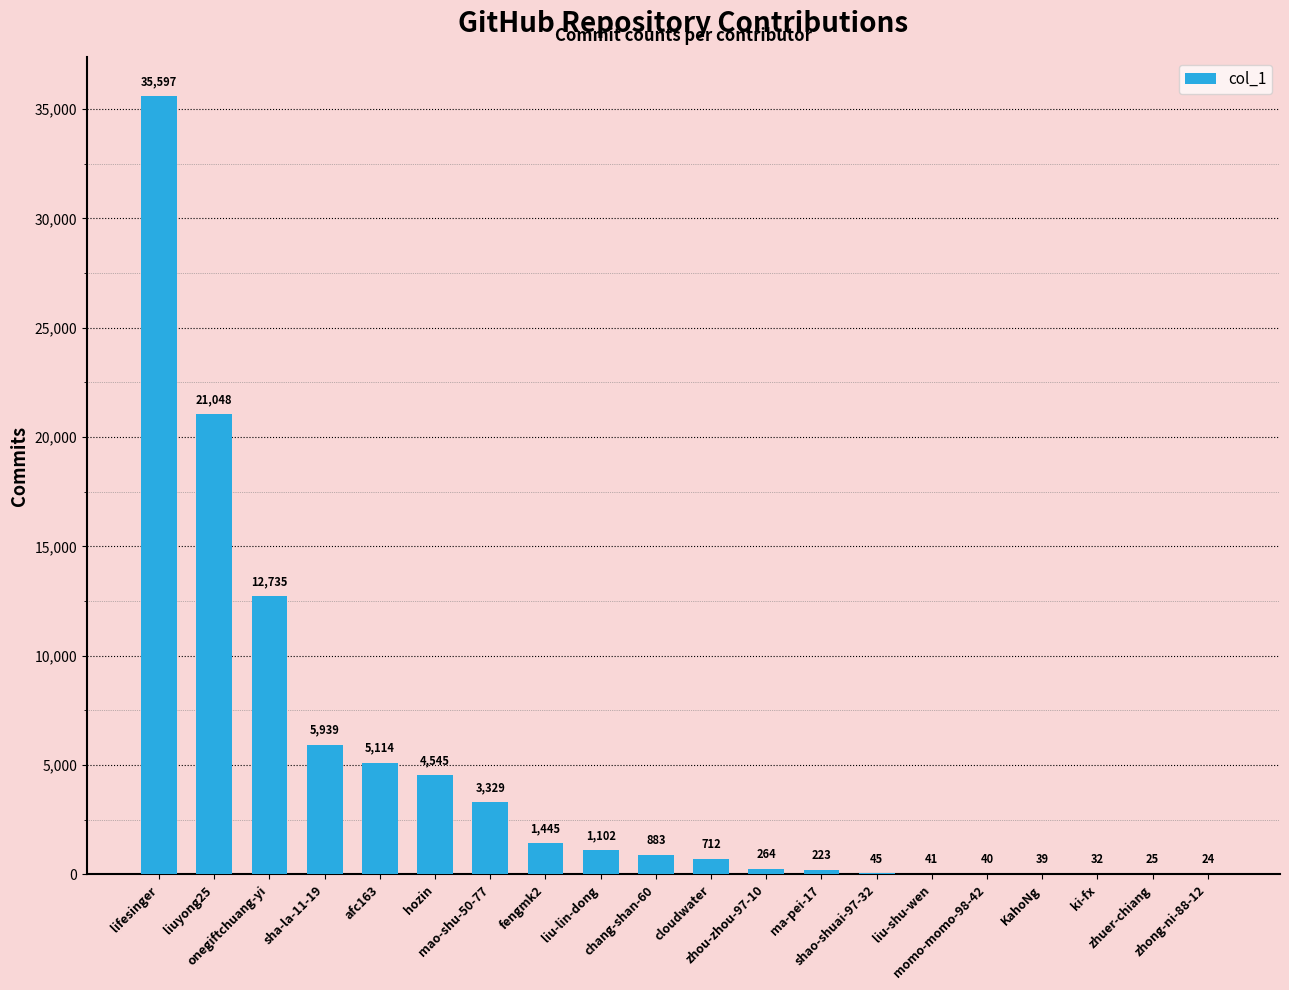

What is the sum of all values?

93182